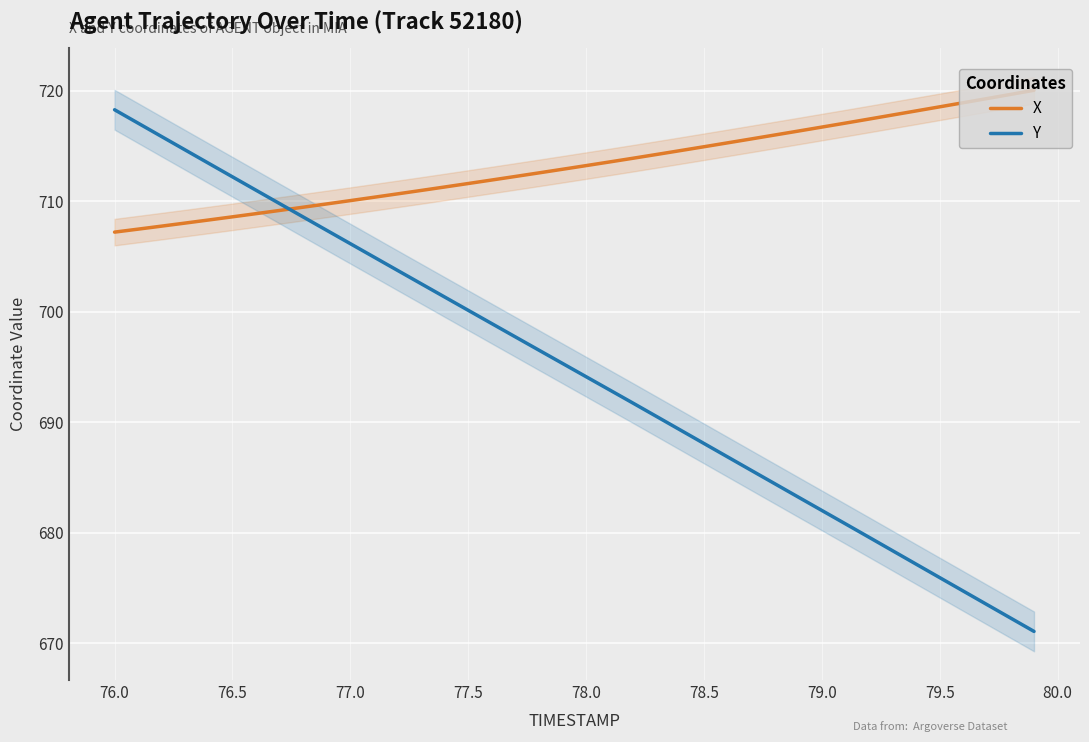

What is the sum of all Y values?

27787.9